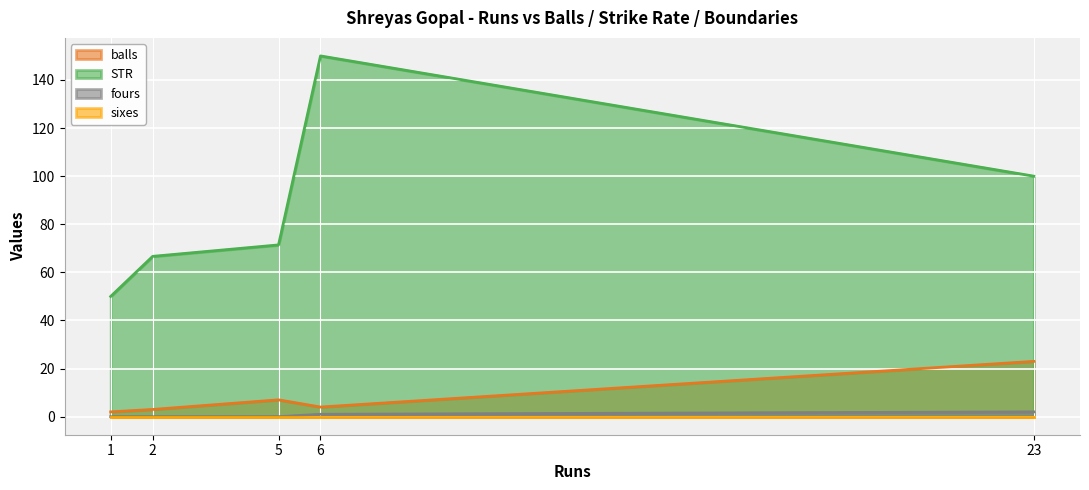

True or false: fours and balls cross at least once.

False